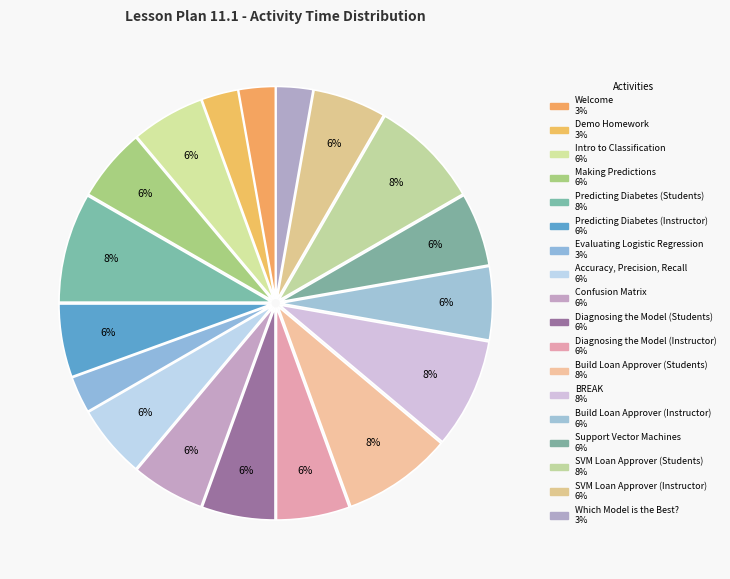

Between Demo Homework and SVM Loan Approver (Students), which is larger?

SVM Loan Approver (Students)